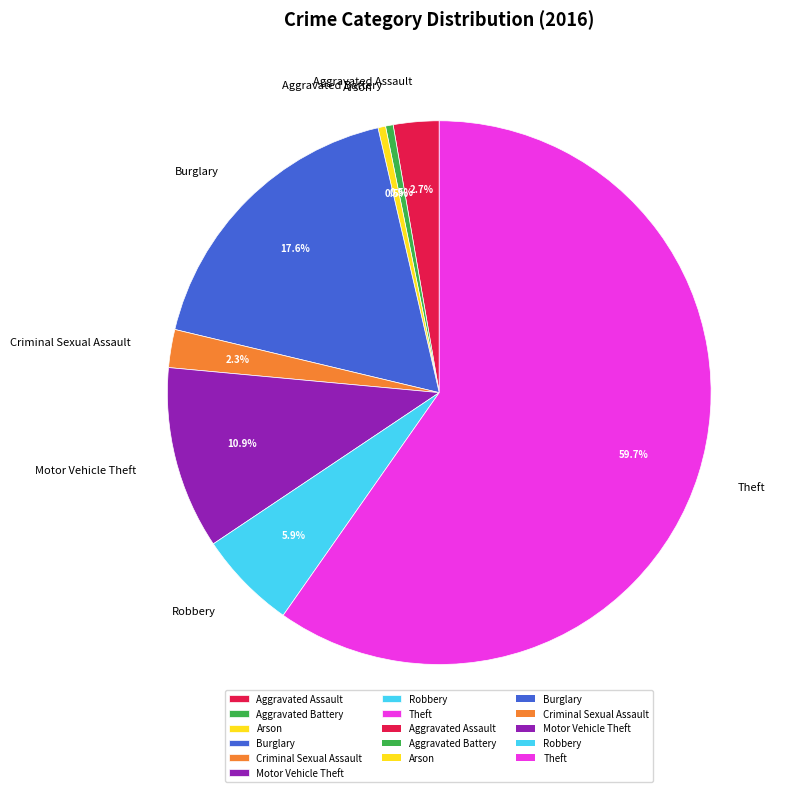

Approximately how many times larger is the value at Burglary compared to Arson?

39.0